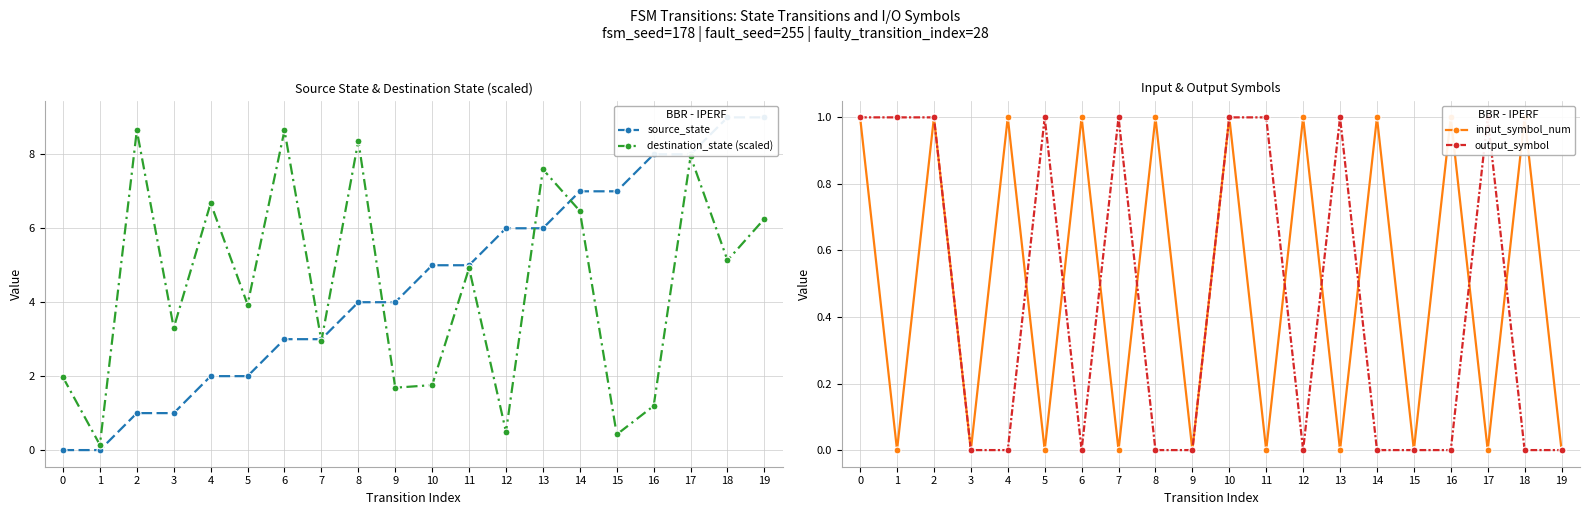

Rank the series at 7 from lowest to highest value.

input_symbol_num, output_symbol, destination_state (scaled), source_state